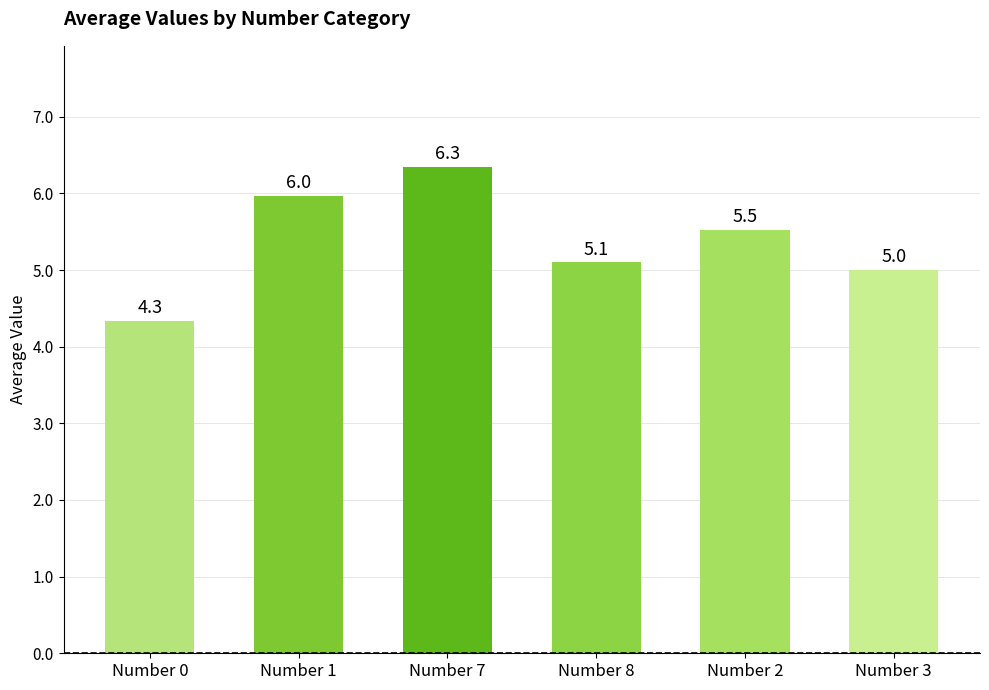

At which label does the data first exceed 5?

Number 1